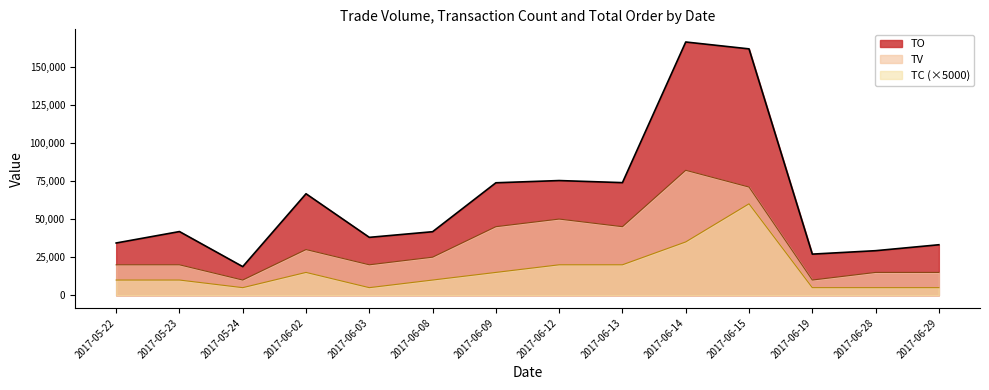

The value of TO at 2017-06-13 is 110615. True or false?

False